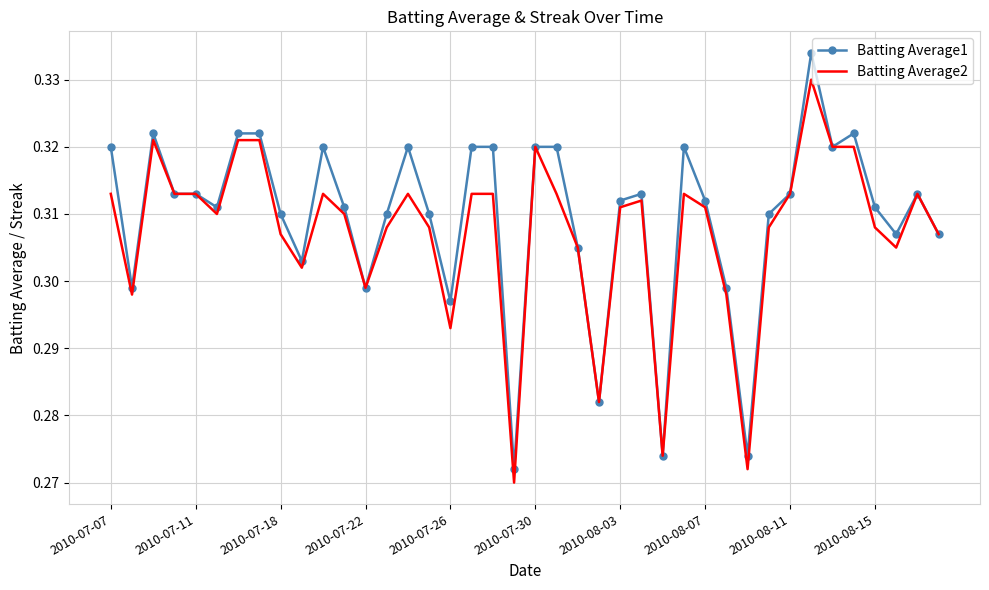

What are all the series names shown in the legend?

Batting Average1, Batting Average2